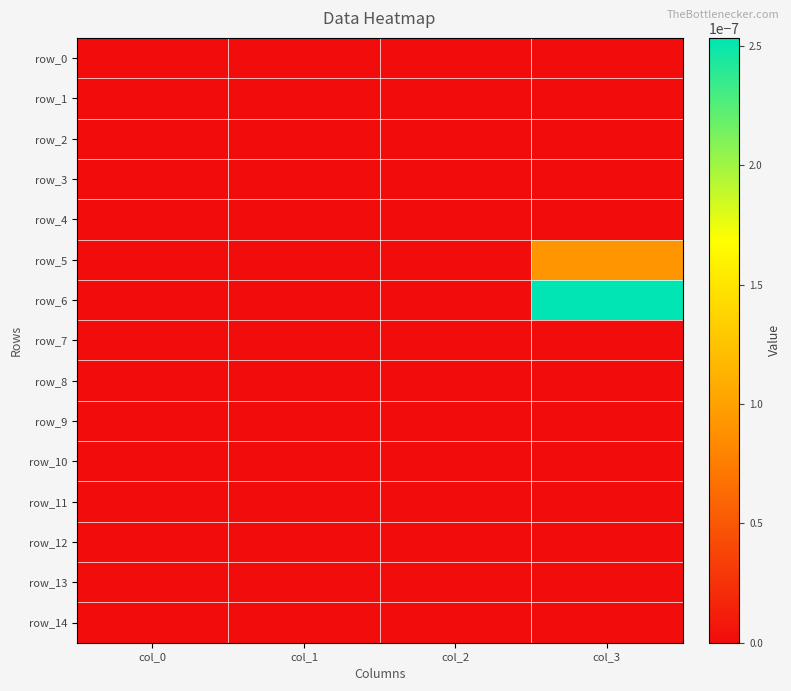

Which series has the largest range (max minus min)?

row_6